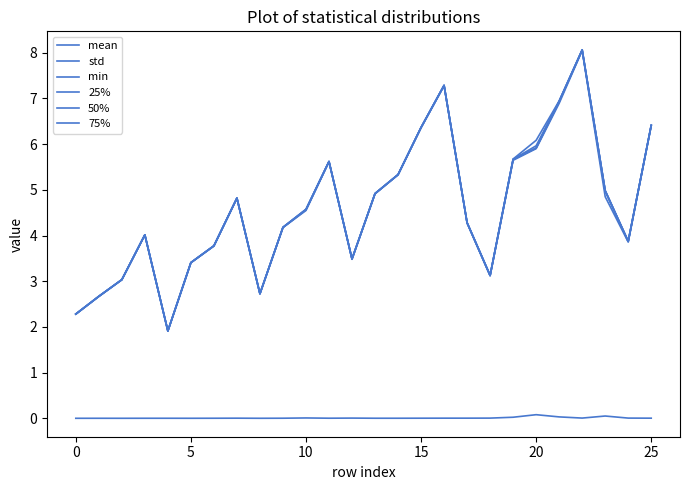

What is the value of the min point at the 23rd from the left?

8.0